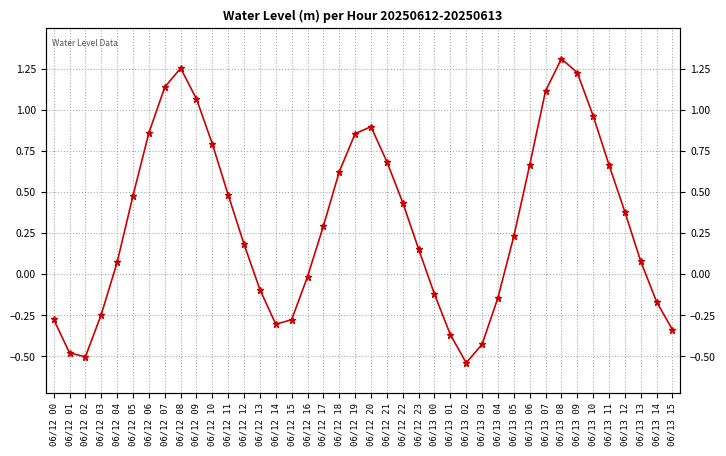

At which label is the value closest to 0?

06/12 16